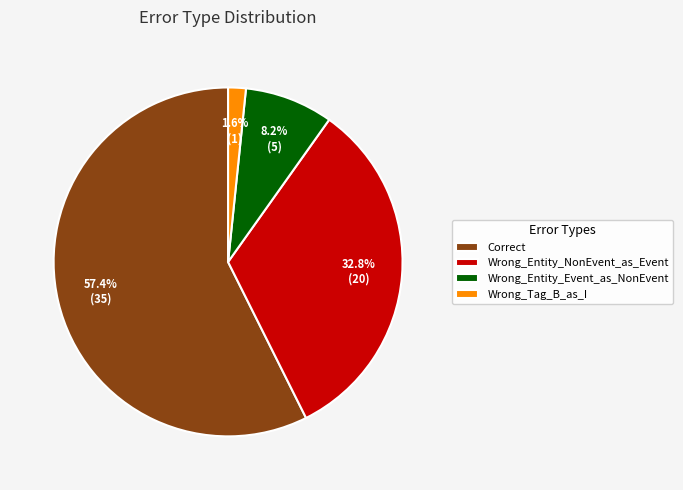

To the nearest percent, what portion does Wrong_Entity_Event_as_NonEvent represent?

8%